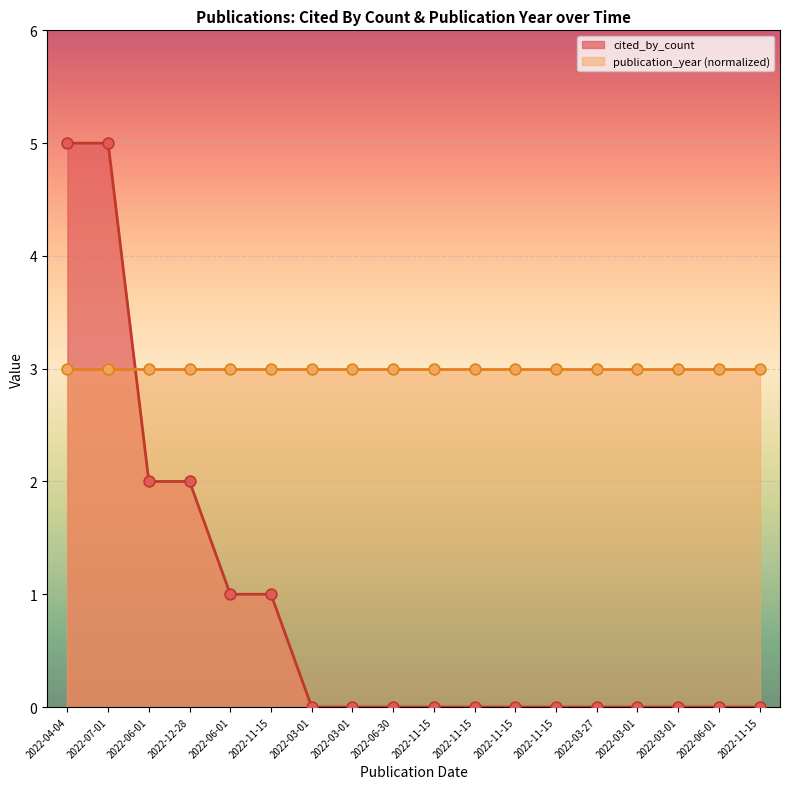

Which has a higher value, 2022-11-15 or 2022-06-01?

2022-11-15